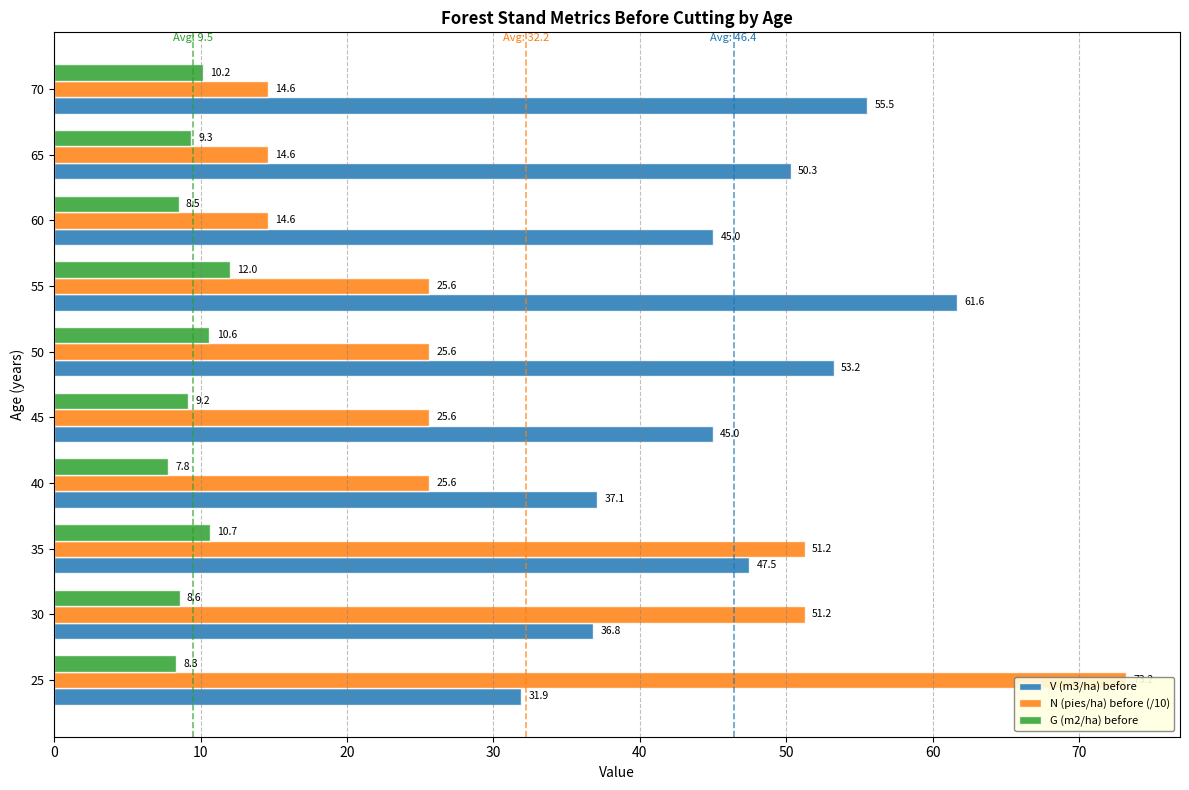

Is the value of G (m2/ha) before at 40 greater than the value of N (pies/ha) before (/10) at 25?

No